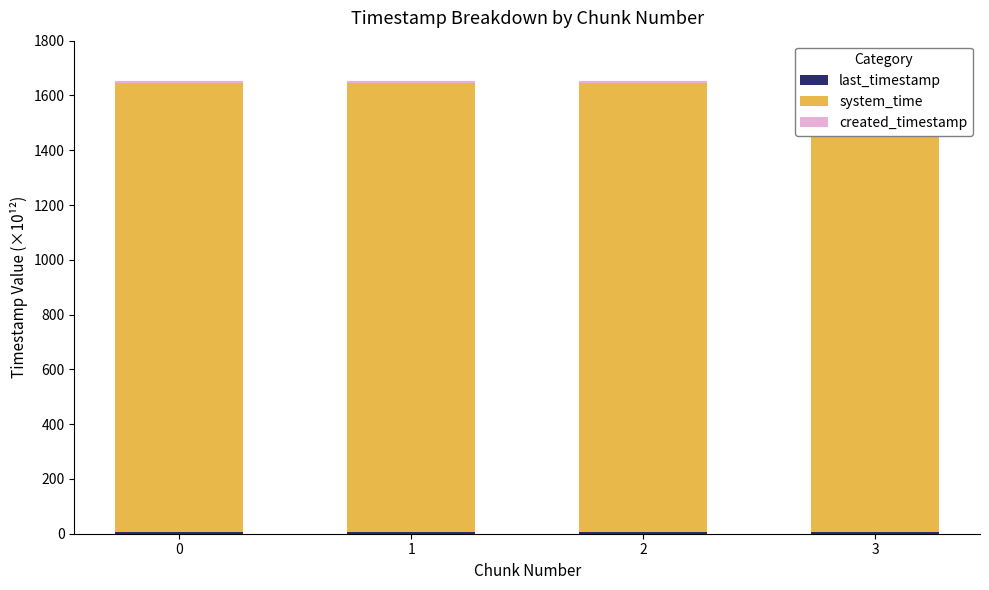

Rank the categories by last_timestamp value from lowest to highest.

0, 1, 2, 3